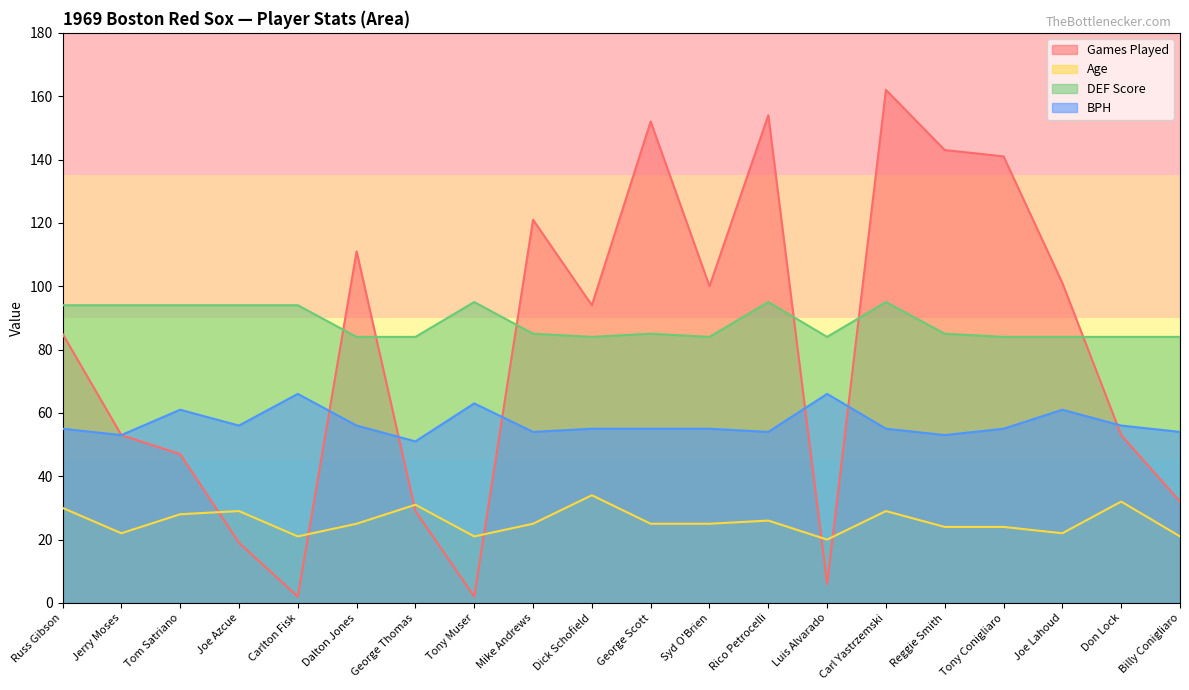

What is the maximum value shown in the chart?

162